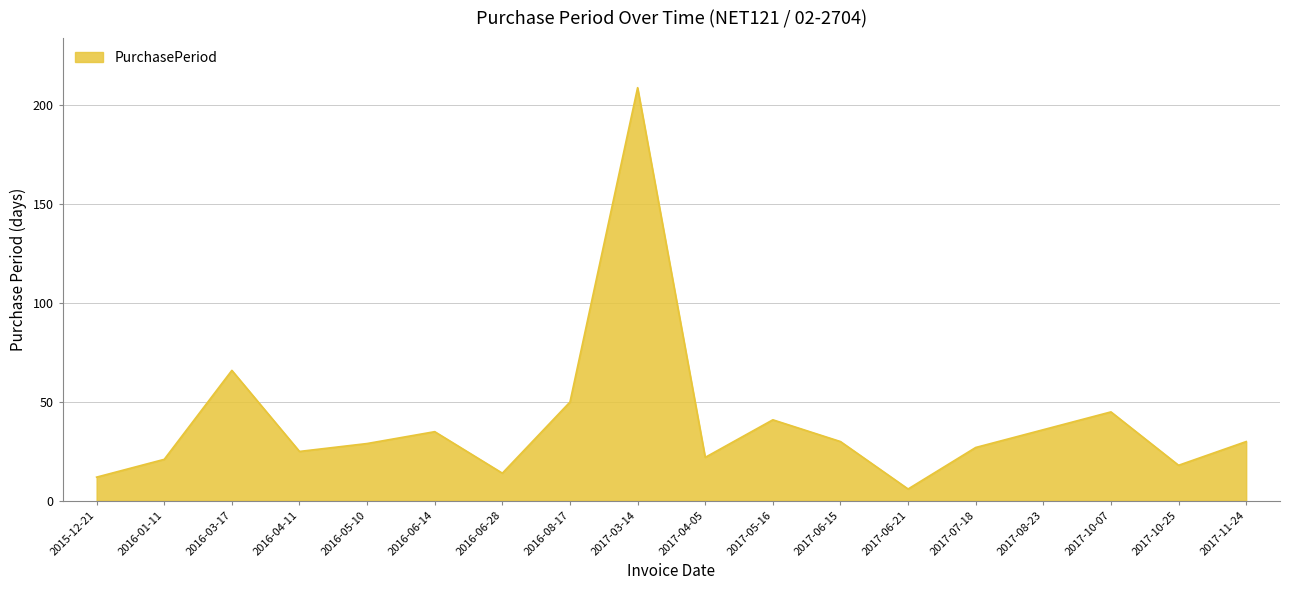

Where is the first local maximum?

2016-03-17